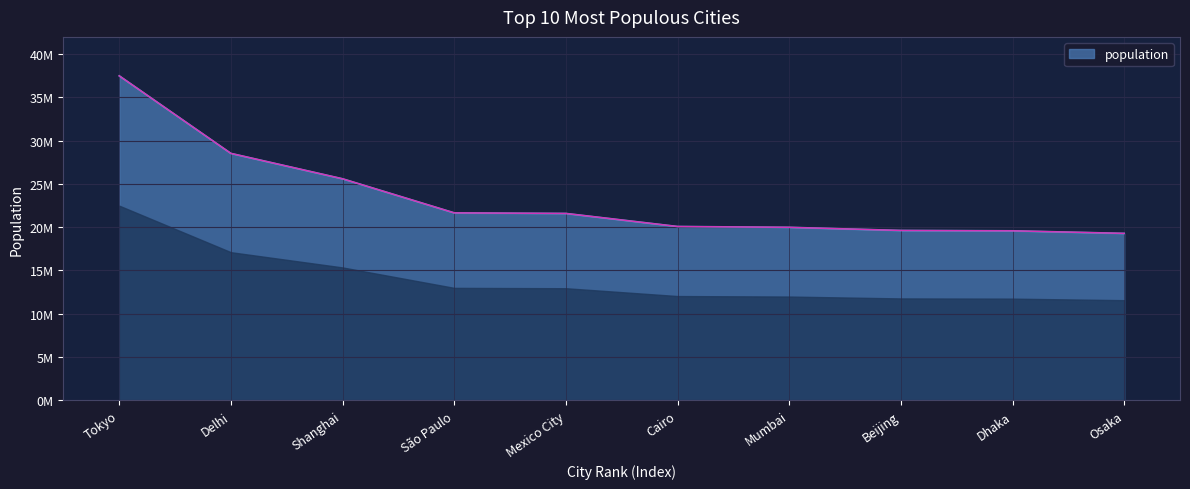

Between Beijing and Mumbai, which is larger?

Mumbai